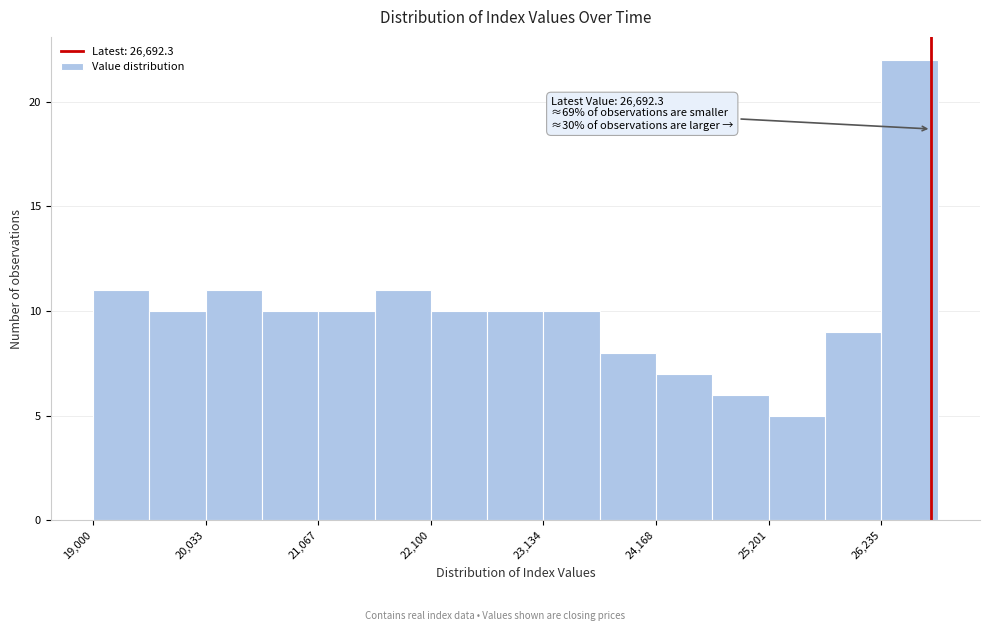

Read against the x-axis, roughly where is the centre of the tallest bar?

26400